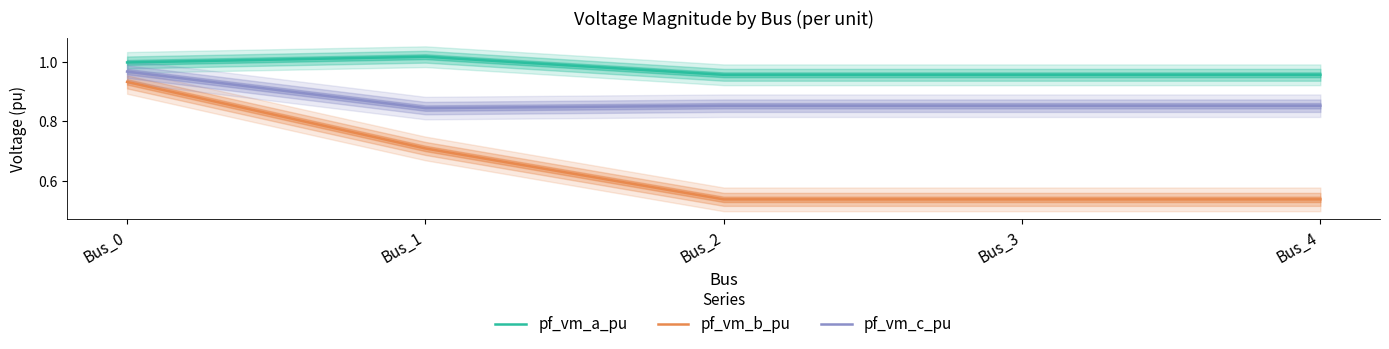

Reading left to right, what are all the values shown in this chart?

pf_vm_a_pu: Bus_0=1.0	Bus_1=1.0	Bus_2=1.0	Bus_3=1.0	Bus_4=1.0
pf_vm_b_pu: Bus_0=0.9	Bus_1=0.7	Bus_2=0.5	Bus_3=0.5	Bus_4=0.5
pf_vm_c_pu: Bus_0=1.0	Bus_1=0.8	Bus_2=0.9	Bus_3=0.9	Bus_4=0.9